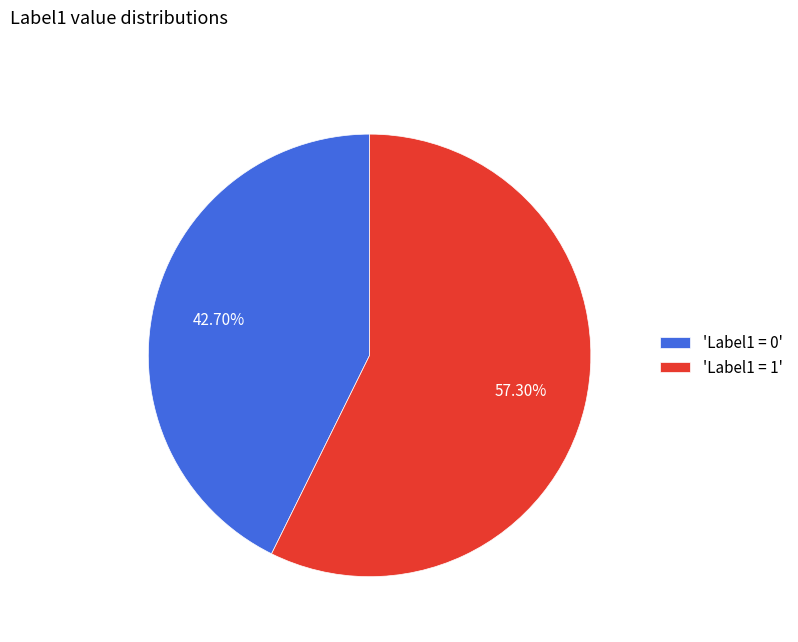

What is the ratio of the value at 'Label1 = 0' to the value at 'Label1 = 1'?

0.7